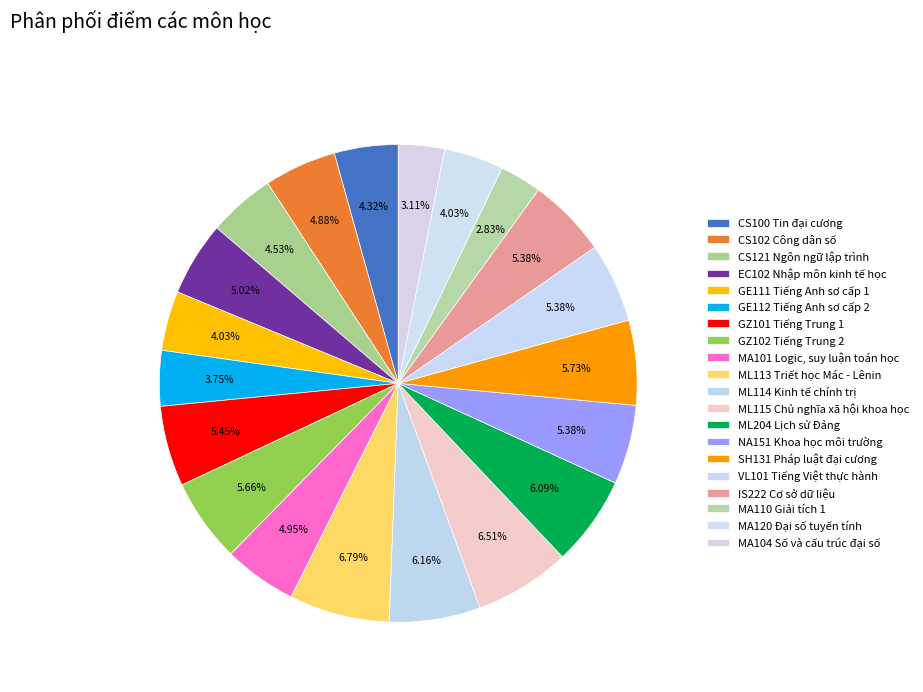

Is it true that ML204 Lịch sử Đảng is 6% of the pie?

True